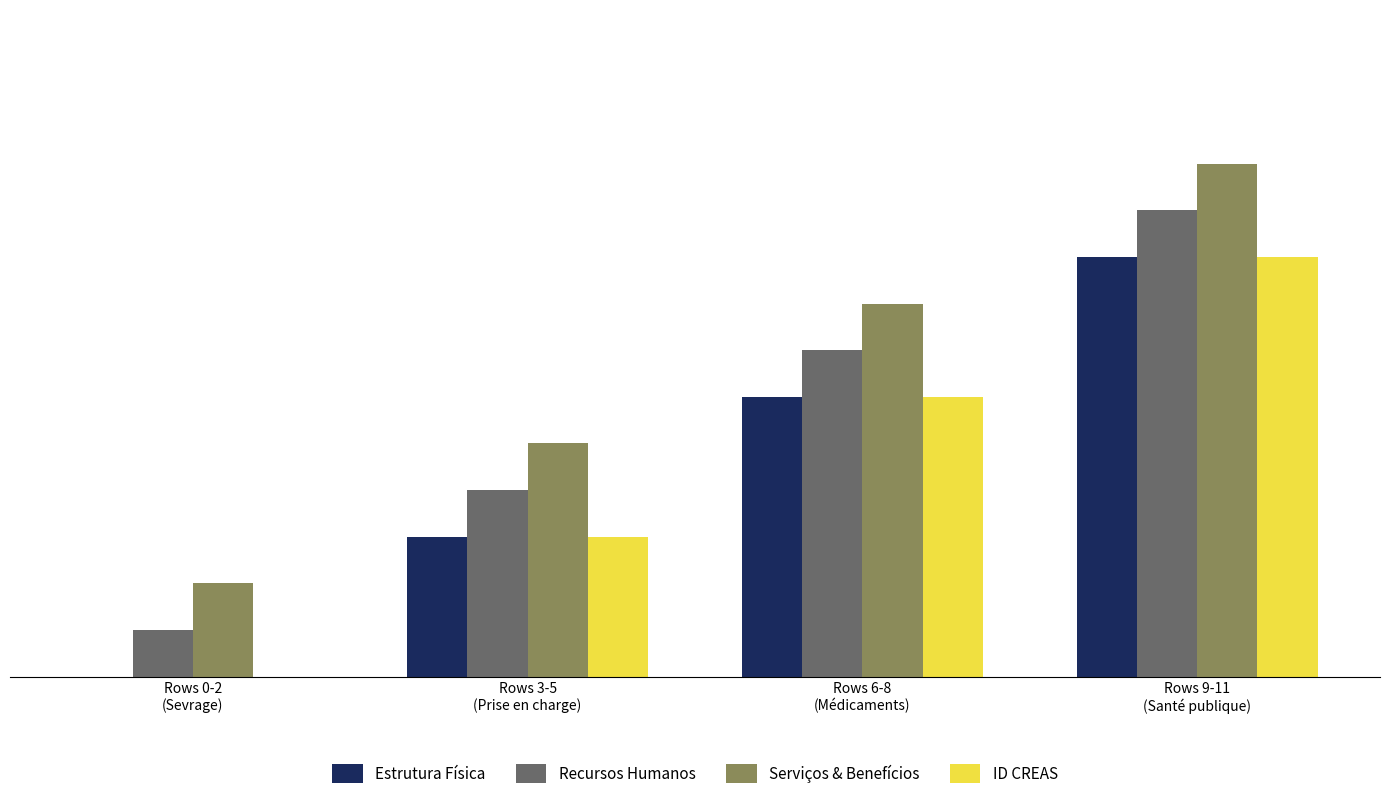

What is the total value across all series at Rows 3-5
(Prise en charge)?

15